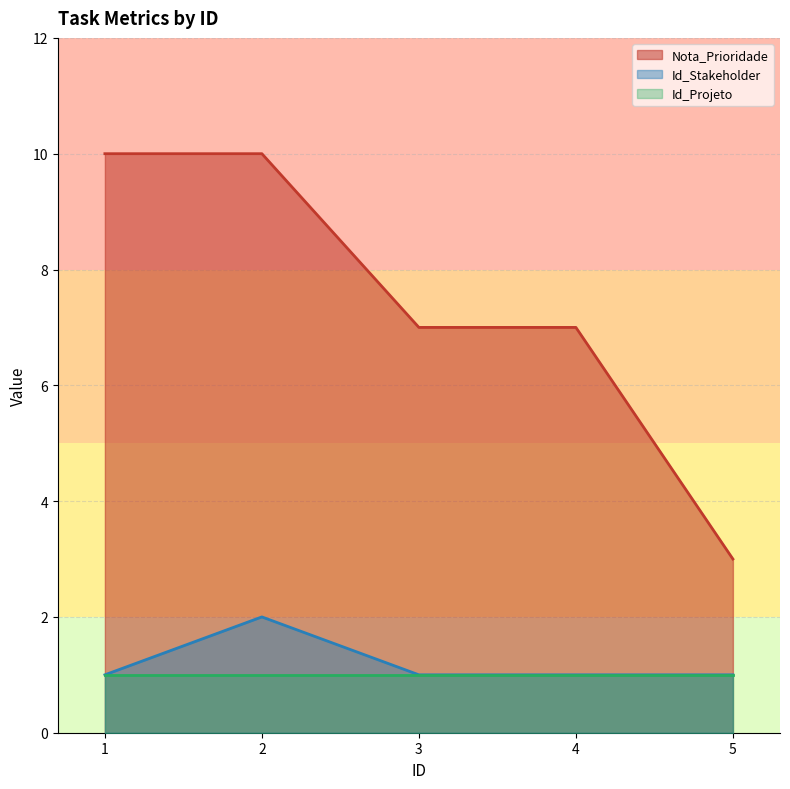

What is the spread (max minus min) of values at 5?

2